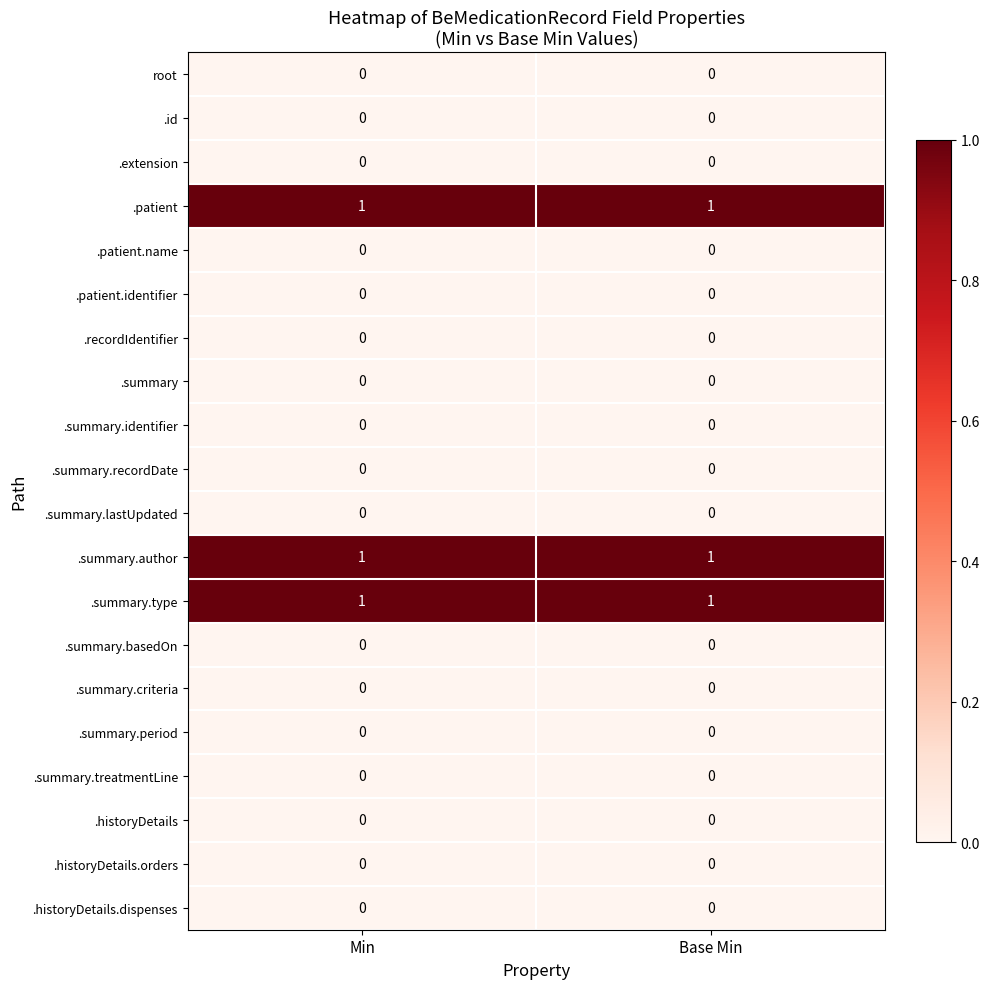

Is the value of .summary.type at Base Min greater than the value of .summary.treatmentLine at Min?

Yes